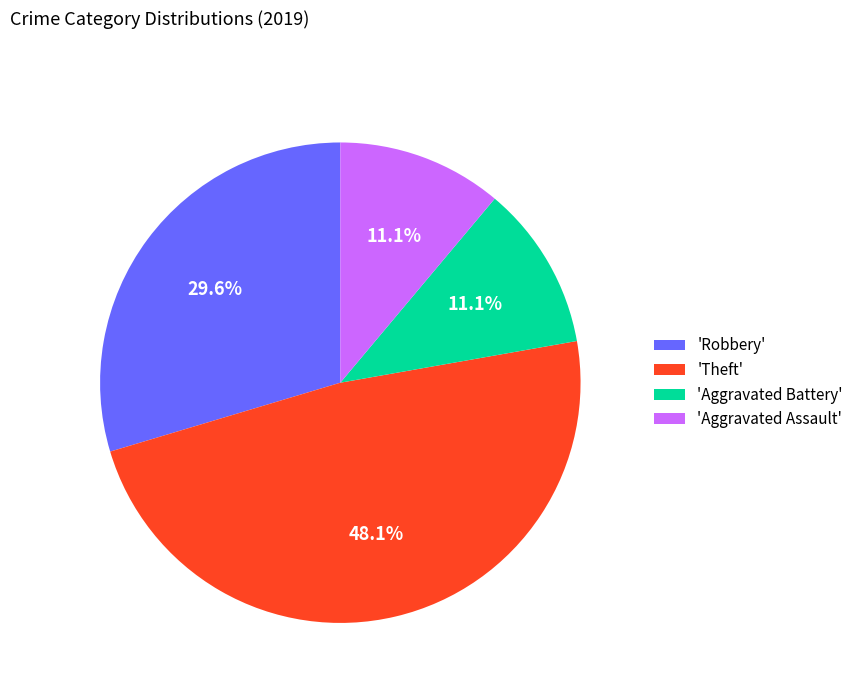

Between 'Aggravated Assault' and 'Robbery', which is larger?

'Robbery'